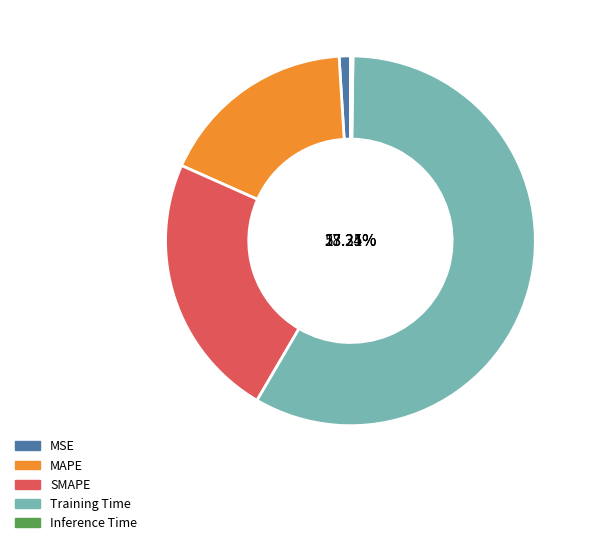

Which slice represents more than half of the pie?

Training Time